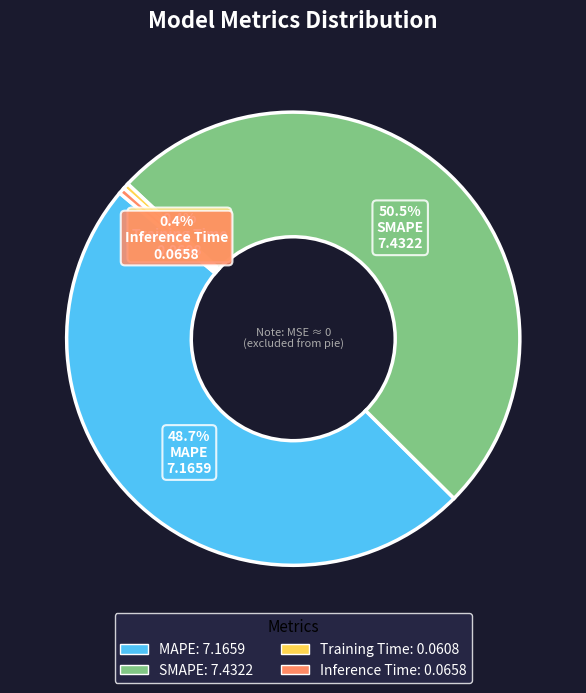

Is there a majority slice in this chart?

Yes